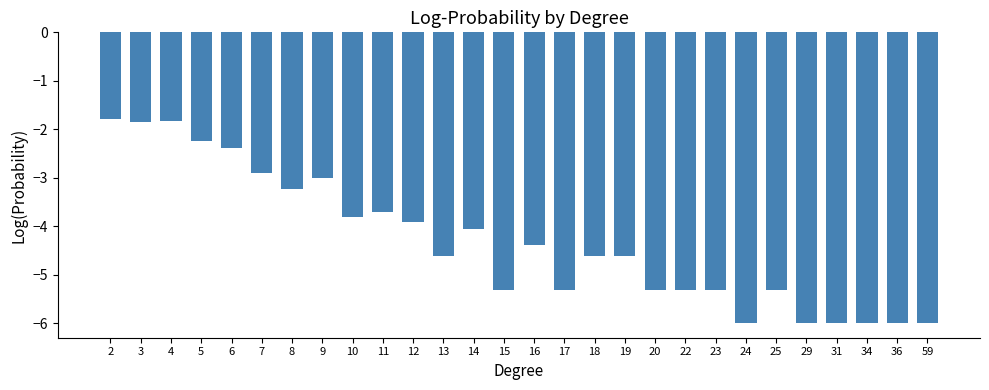

How many bars are there in total?

28